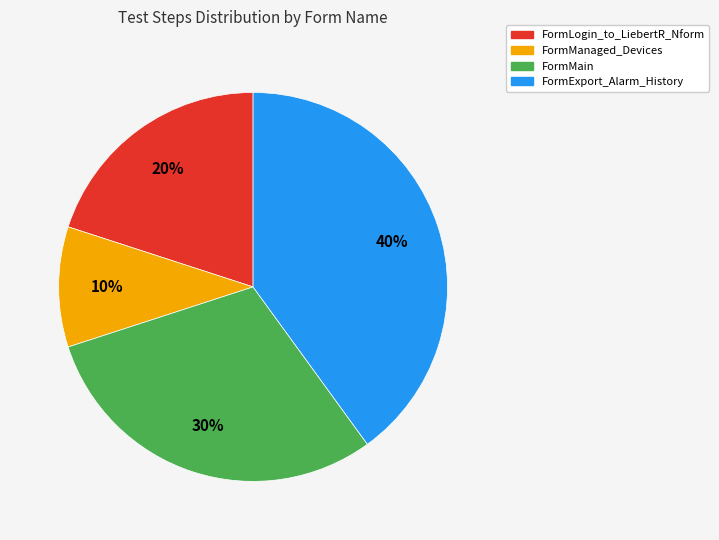

Is there any slice that represents more than half of the pie?

No